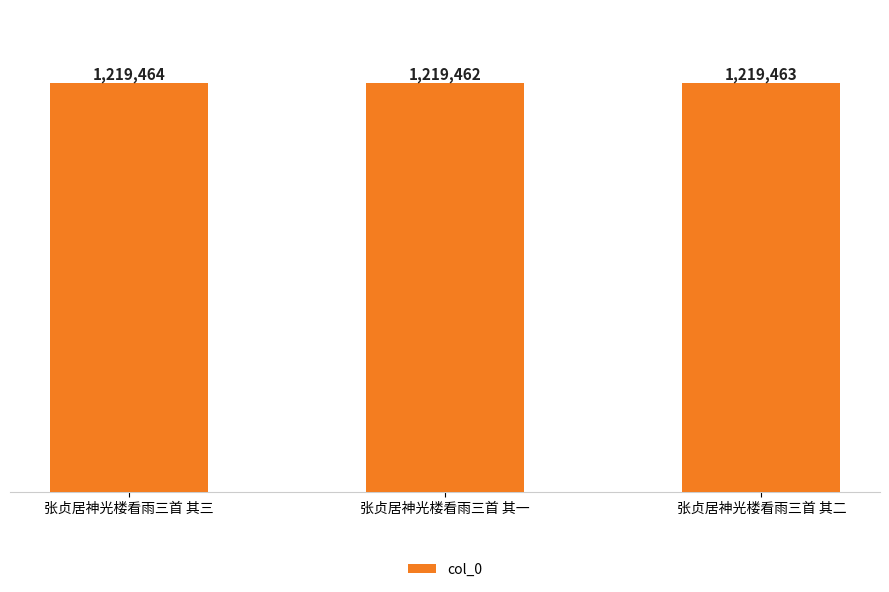

What is the greatest value displayed?

1219464